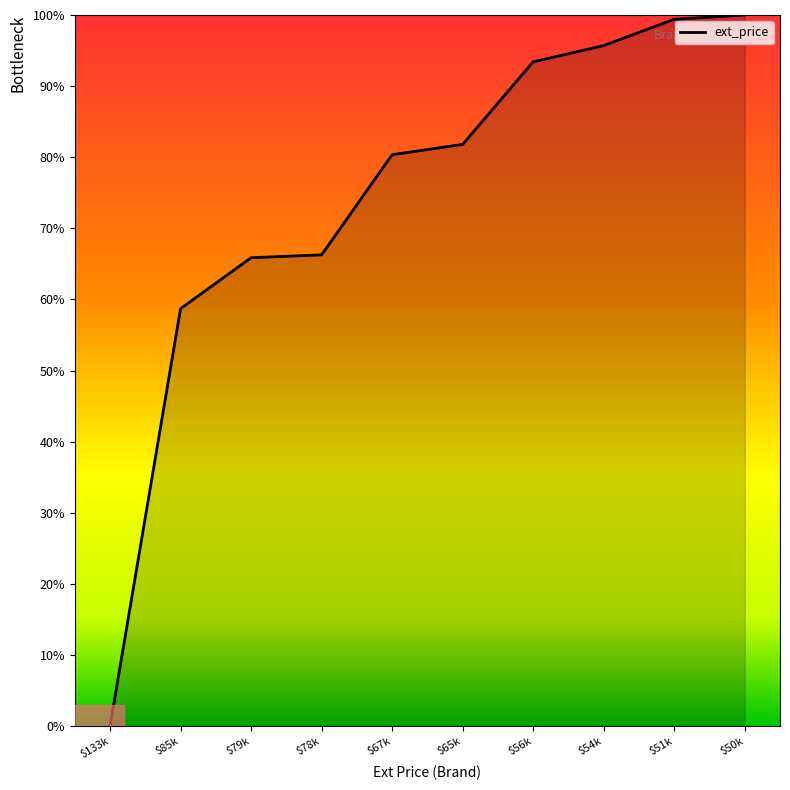

True or false: the data has more than 2 interior local peaks.

False